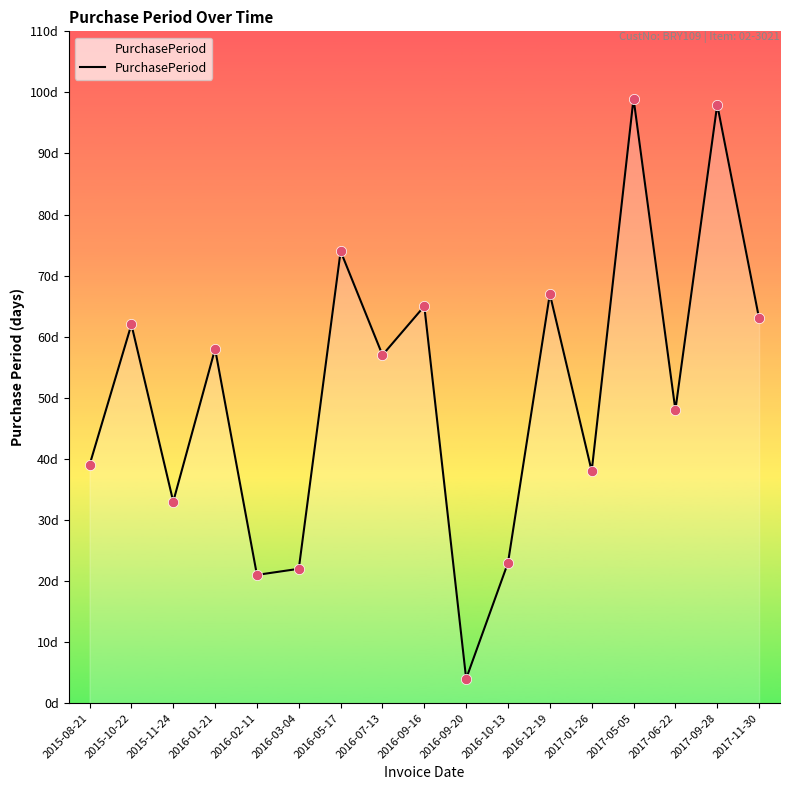

Between 2016-12-19 and 2017-06-22, which is larger?

2016-12-19